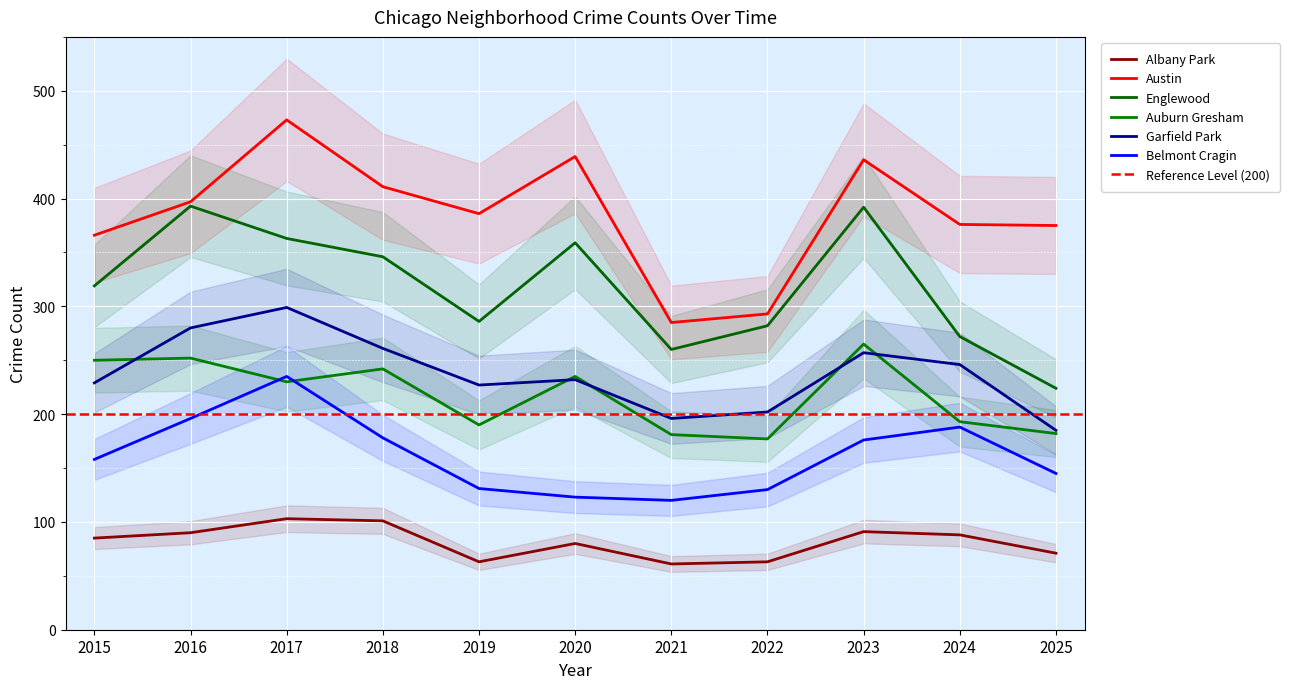

Between 2020 and 2024, which series saw the biggest shift?

Englewood